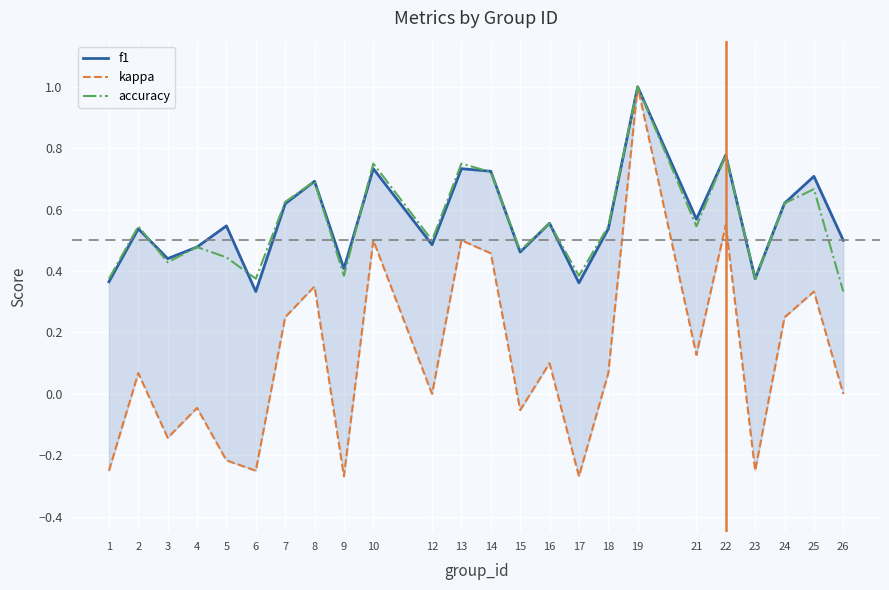

True or false: accuracy has a value of 0.5 at 21.

True